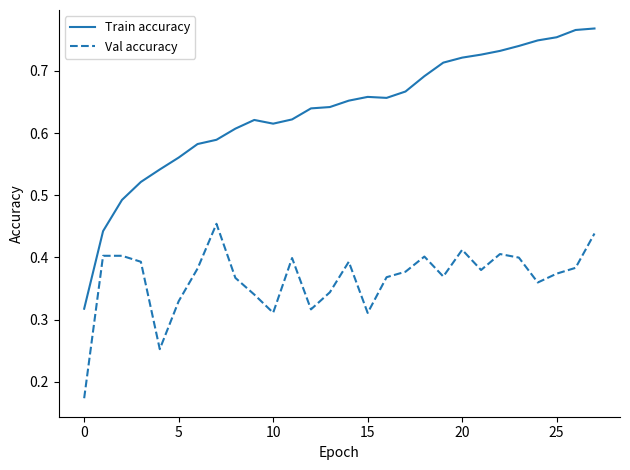

Which series has the largest total across all categories?

Train accuracy